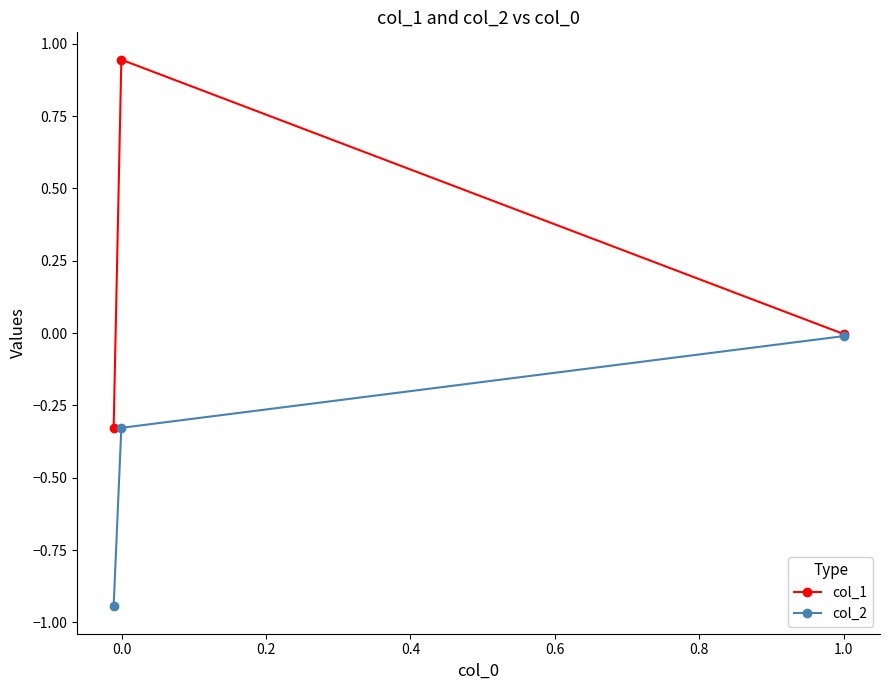

Which series has the largest range (max minus min)?

col_1